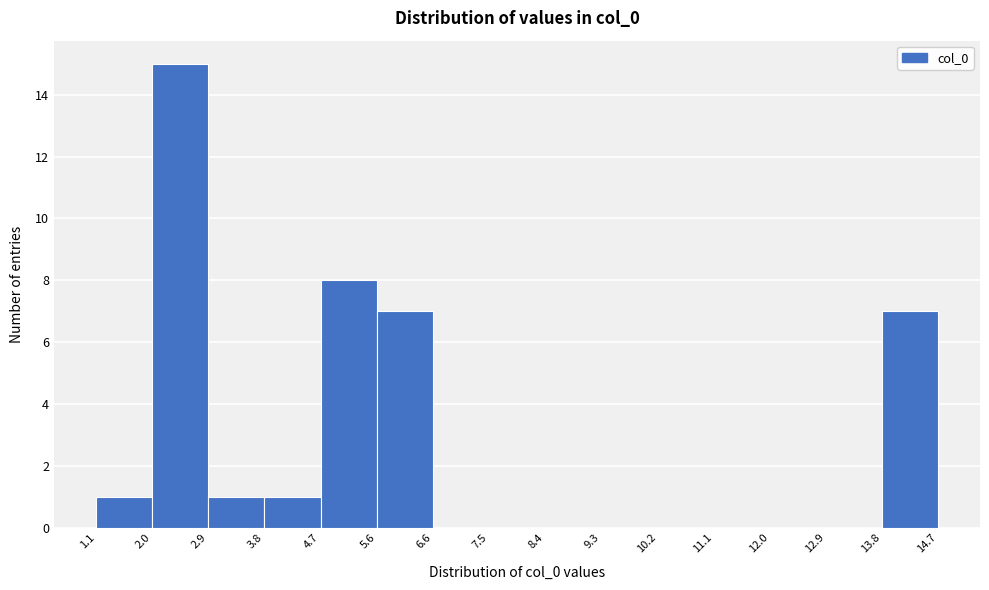

Over which range of the x-axis is the bar tallest?

2.0 to 2.9